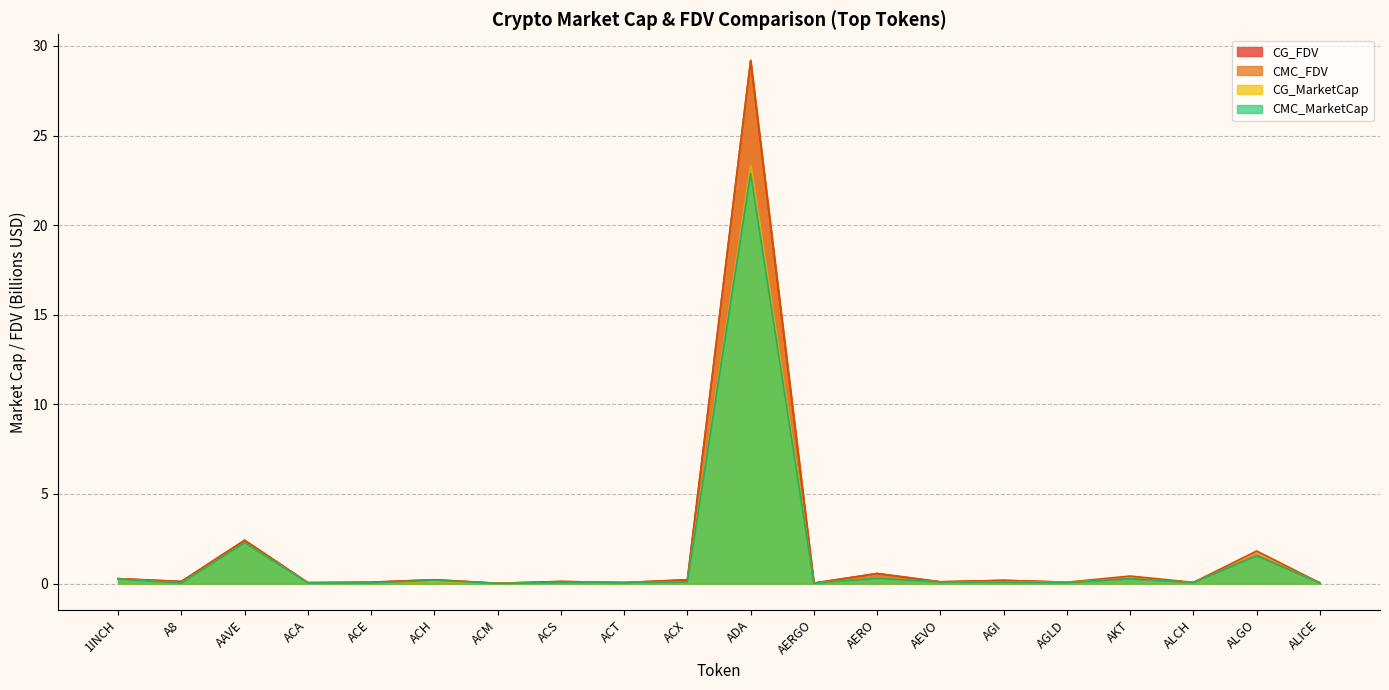

What is the average value of the CMC_MarketCap series?

1.4